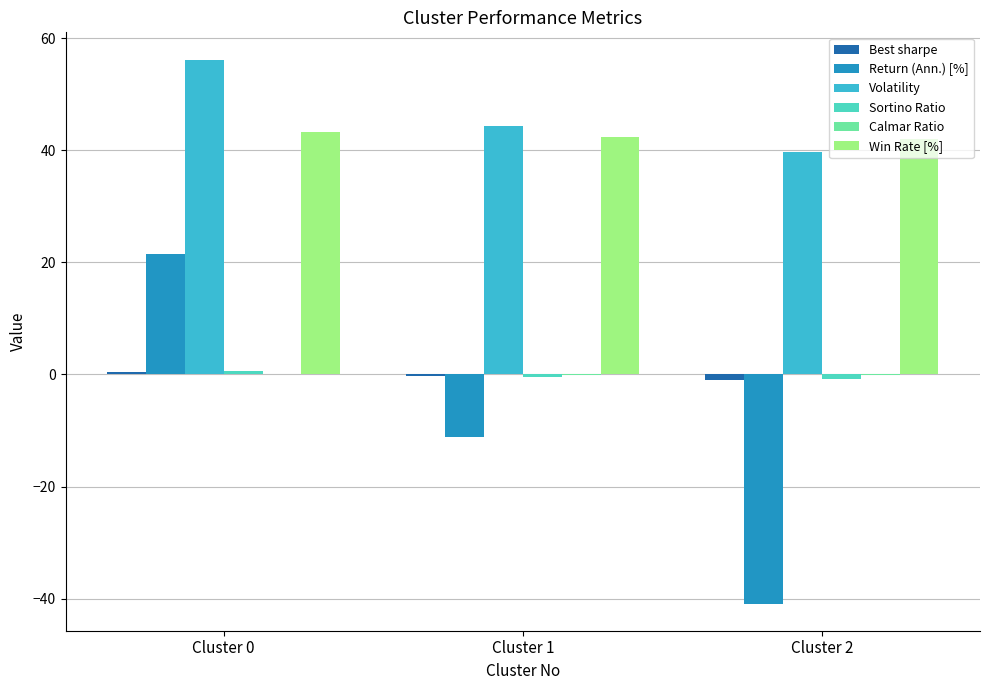

What is the sum of all Volatility values?

140.2